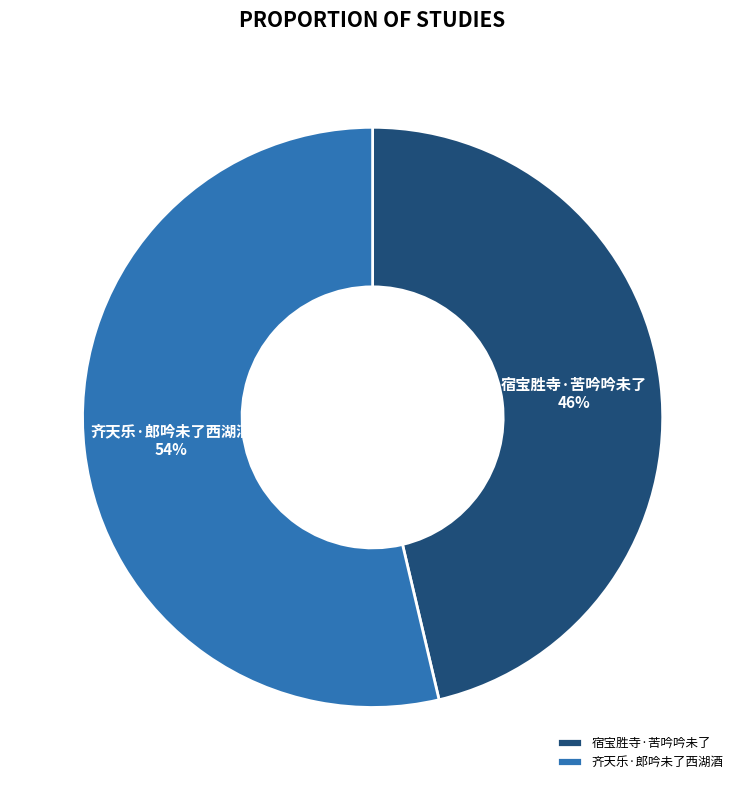

True or false: 宿宝胜寺·苦吟吟未了 accounts for 46% of the total.

True